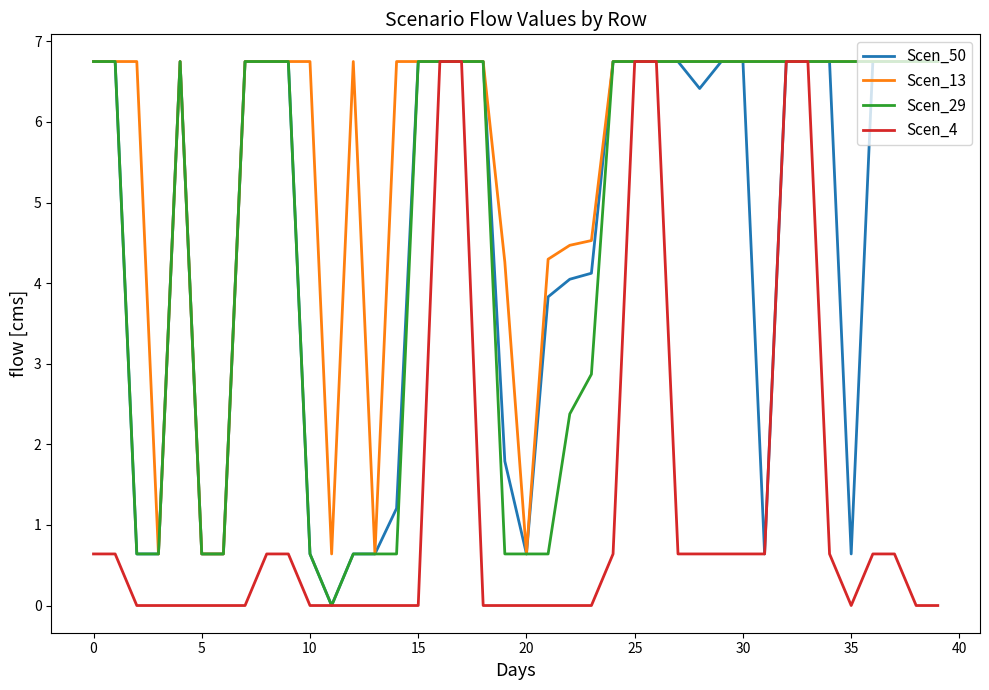

How many values in the Scen_50 series exceed 6?

24